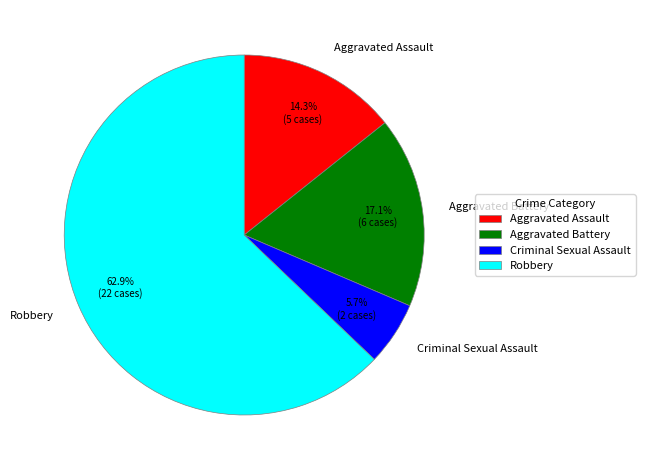

What is the ratio of the value at Robbery to the value at Aggravated Battery?

3.7